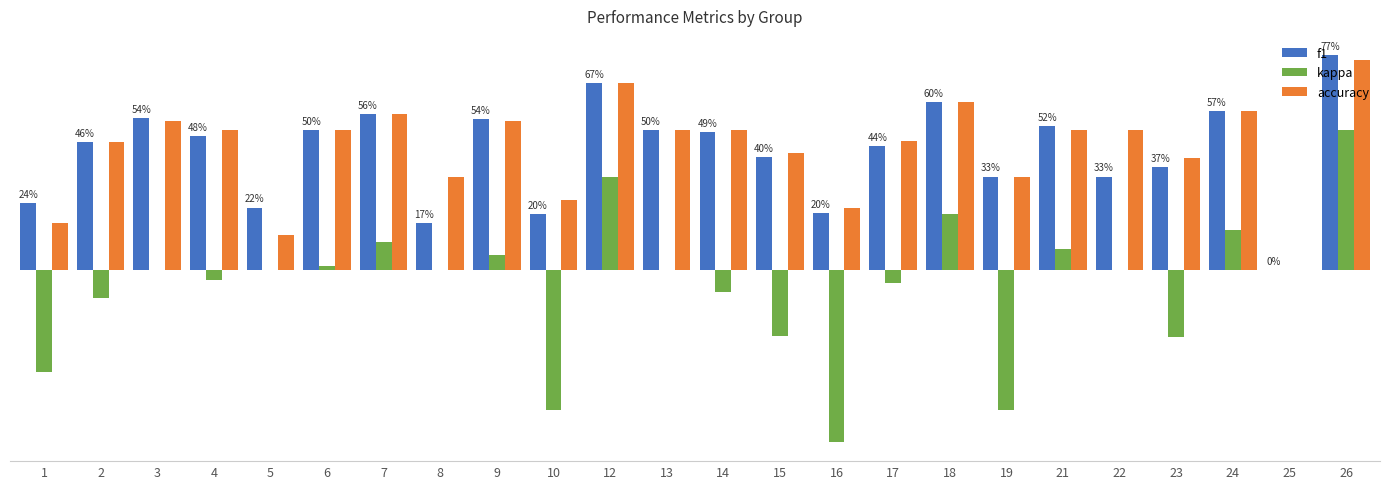

What are all the series names shown in the legend?

f1, kappa, accuracy